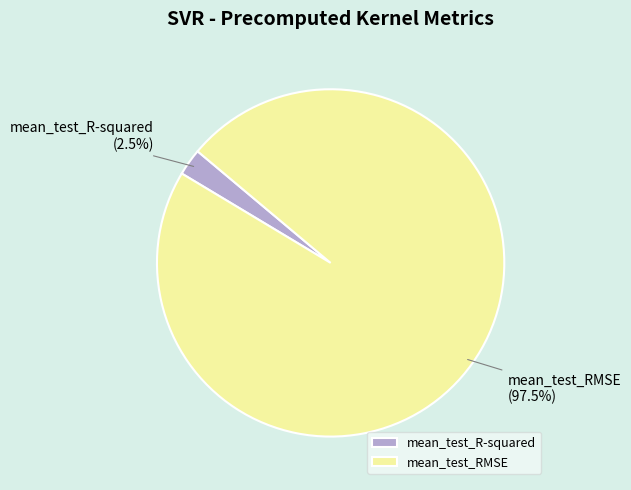

Between mean_test_RMSE and mean_test_R-squared, which is larger?

mean_test_RMSE